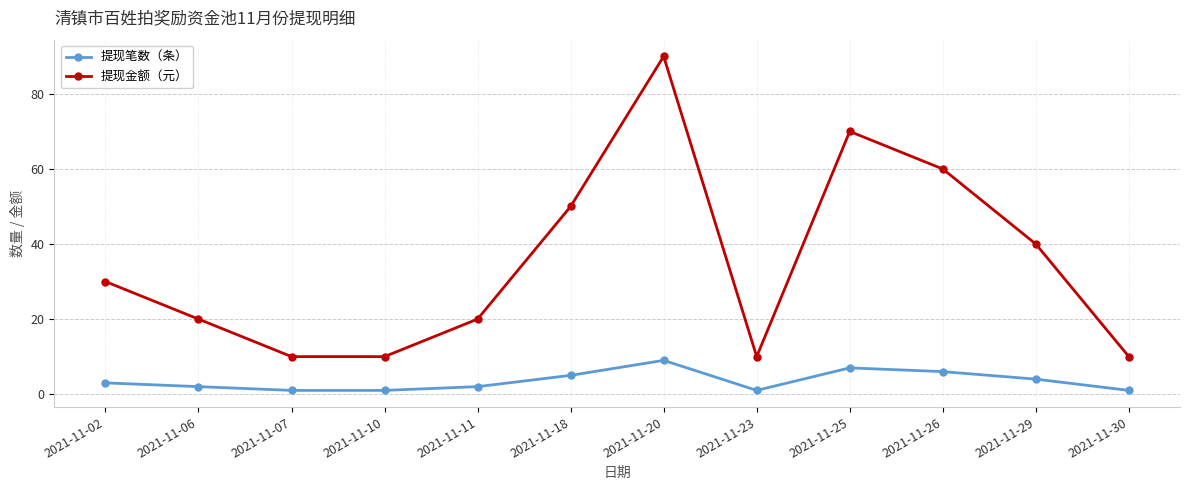

How many series are shown in this chart?

2